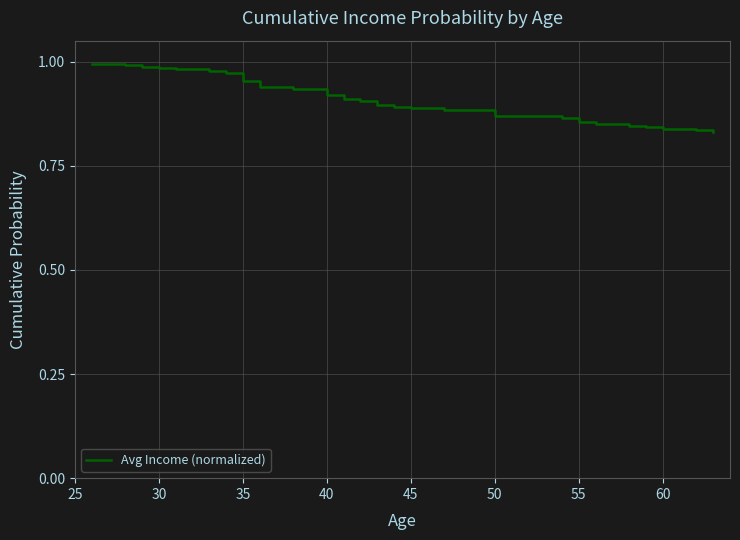

What is the greatest value displayed?

1.0